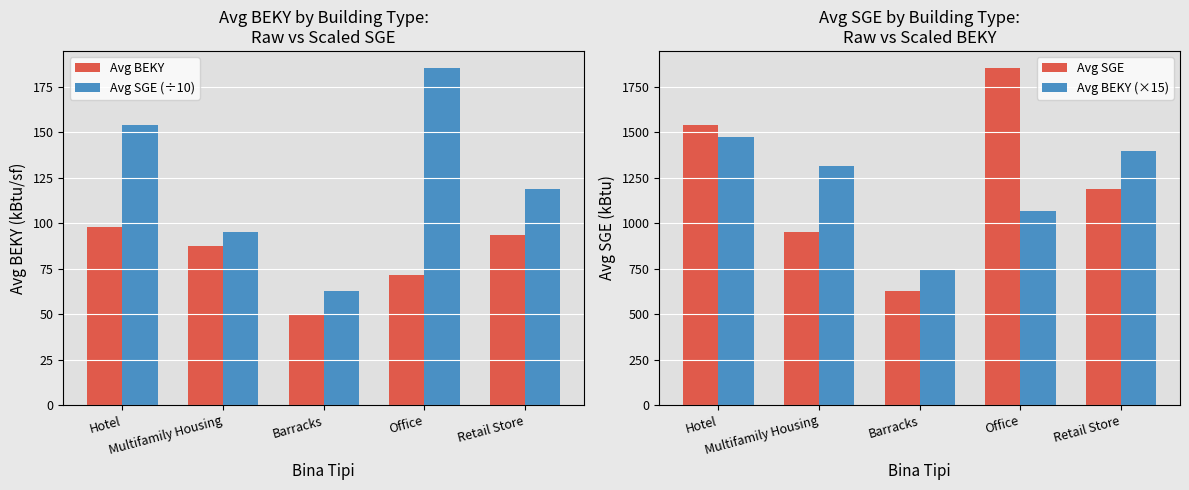

Reading left to right, extract all data points from this chart.

Avg BEKY: 98.1	87.5	49.8	71.3	93.3
Avg SGE (÷10): 154.3	95.0	62.7	185.5	118.8
Avg SGE: 1542.6	950.1	626.7	1855.3	1187.8
Avg BEKY (×15): 1472.0	1312.5	747.0	1069.3	1400.2